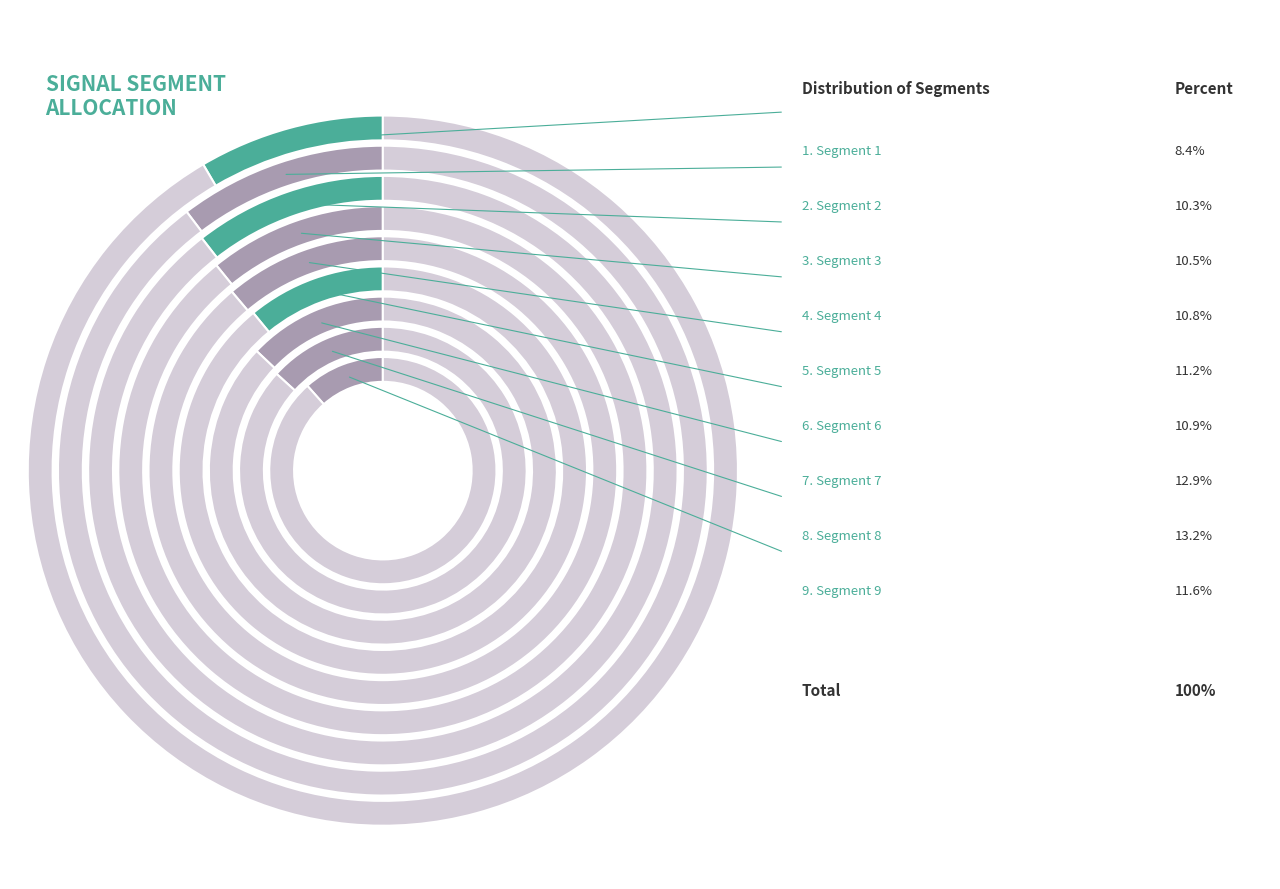

To the nearest percent, what is the difference between the signal segment 3 and signal segment 7 slice percentages?

2%